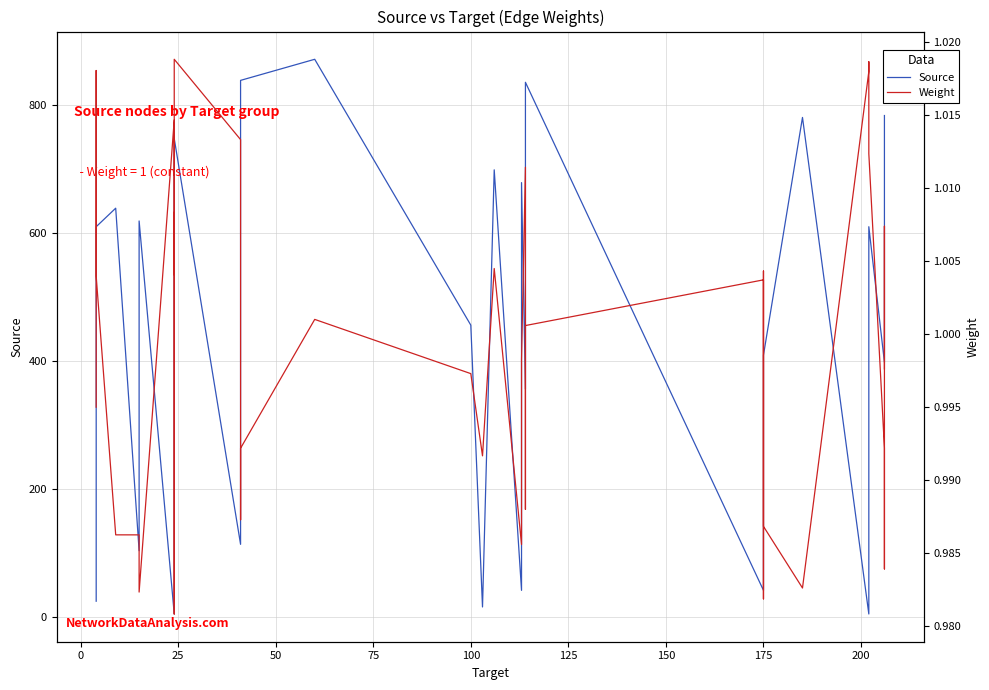

The value of Source at 20 is 252.8. True or false?

False